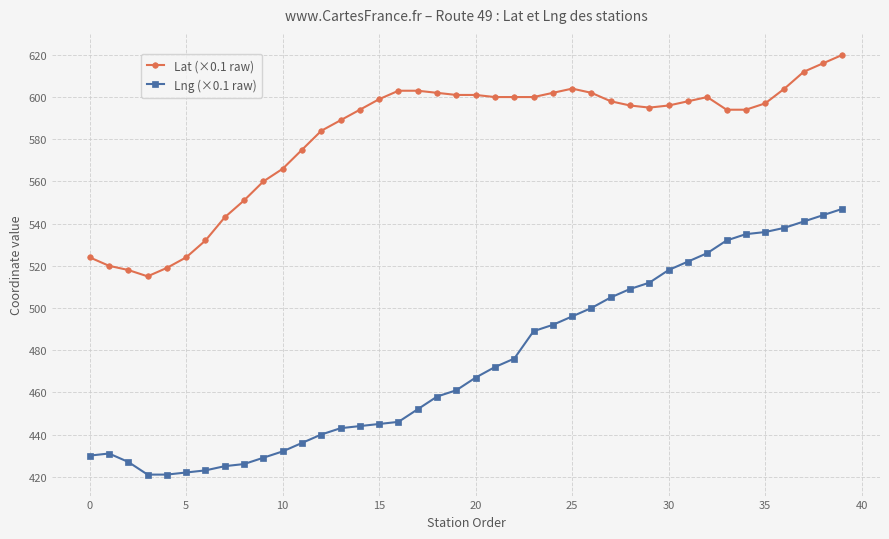

What is the minimum value shown in the chart?

421